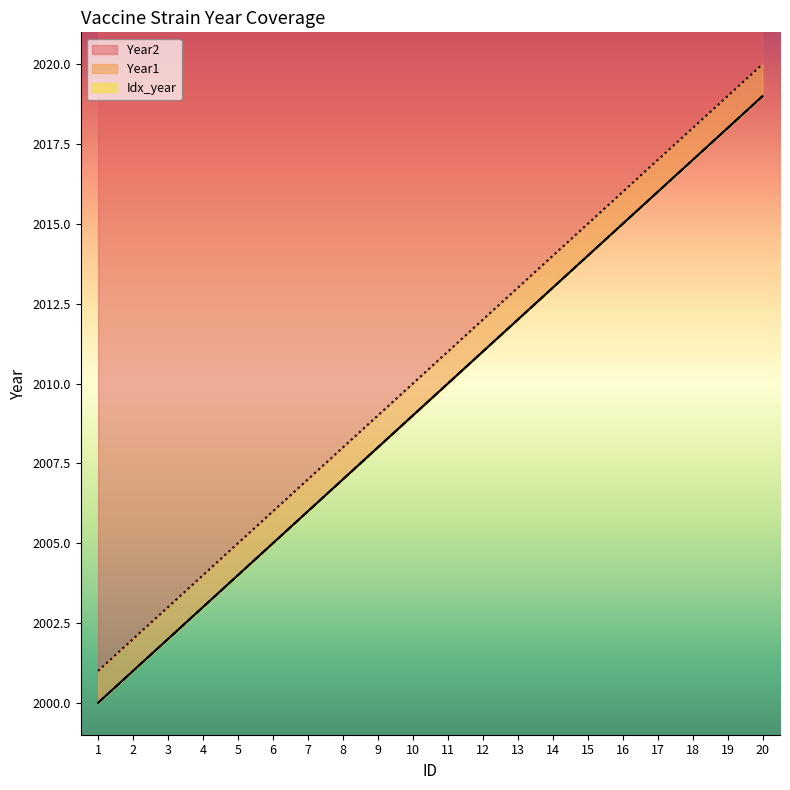

True or false: Year1 and Idx_year intersect in this chart.

False